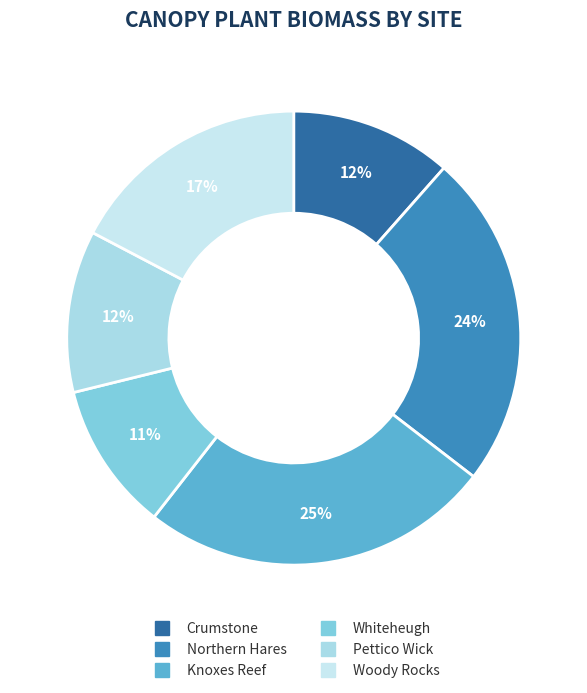

Does Whiteheugh account for over 50% of the chart?

No